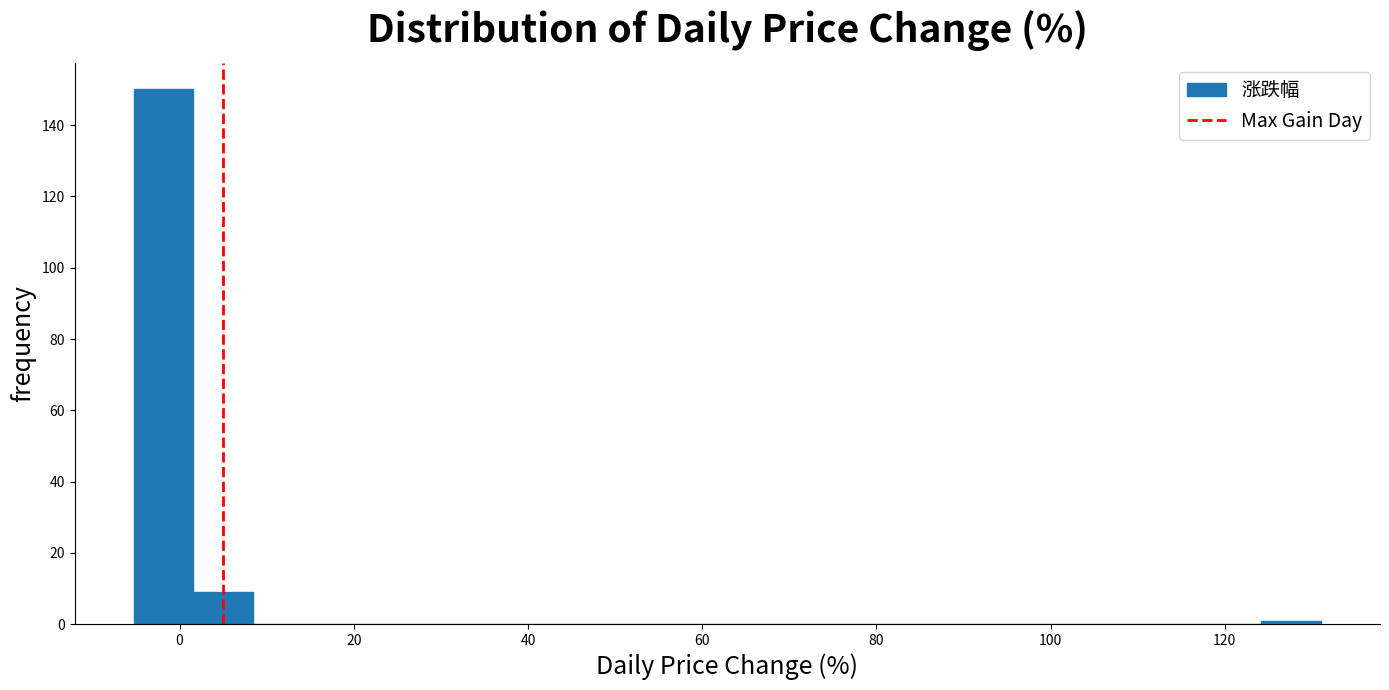

Around what value on the x-axis is the tallest bar? Give the approximate position of its centre, as read against the axis.

-2